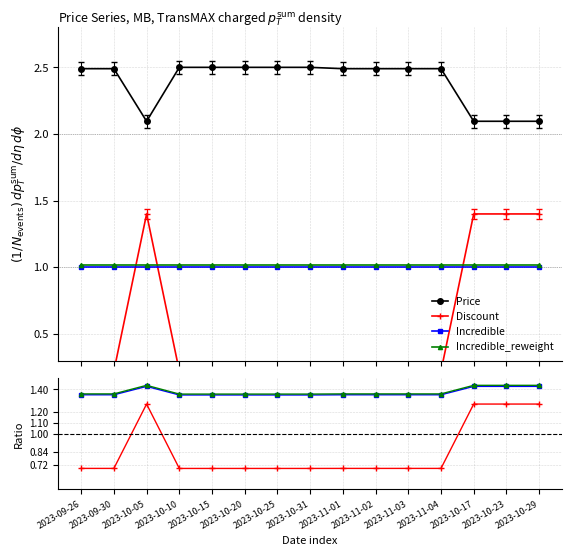

True or false: Price and Discount intersect in this chart.

False